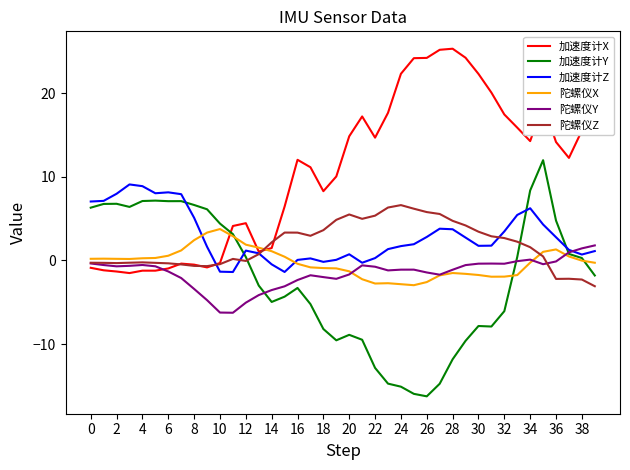

How many times do 加速度计Y and 陀螺仪Z cross each other?

2